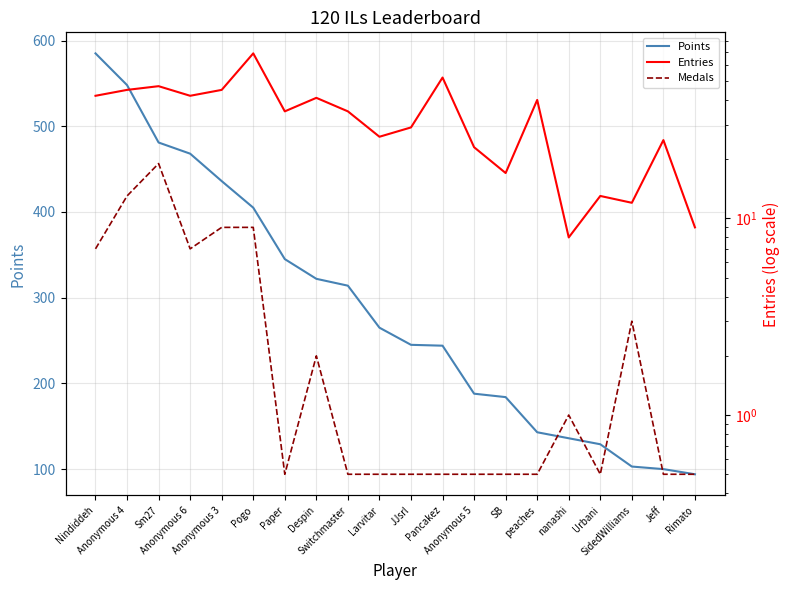

What value does the Entries series have at Urbani?

13.0